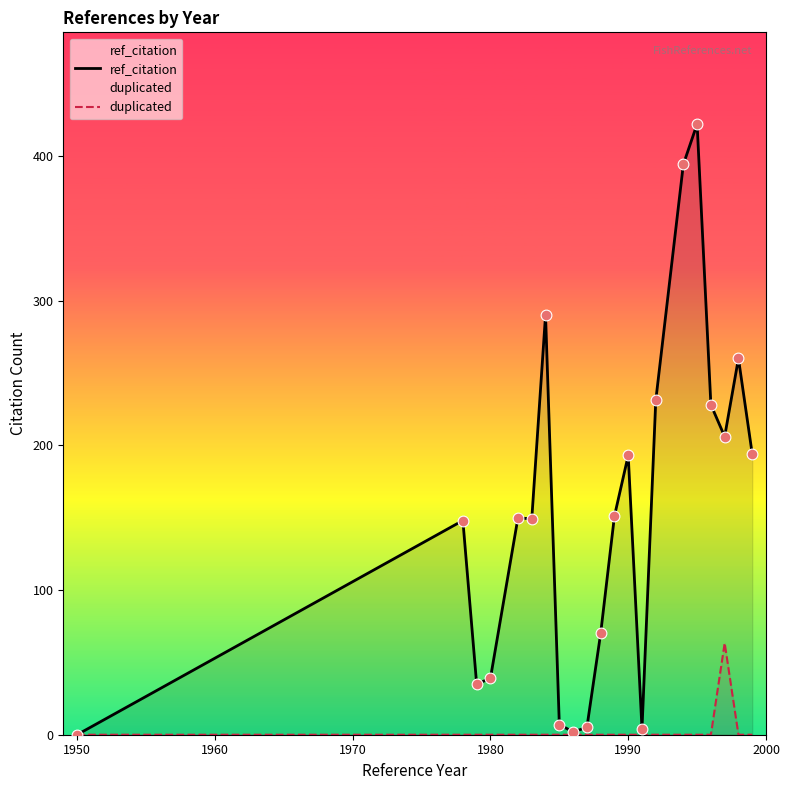

Which series contains the highest Y value?

ref_citation